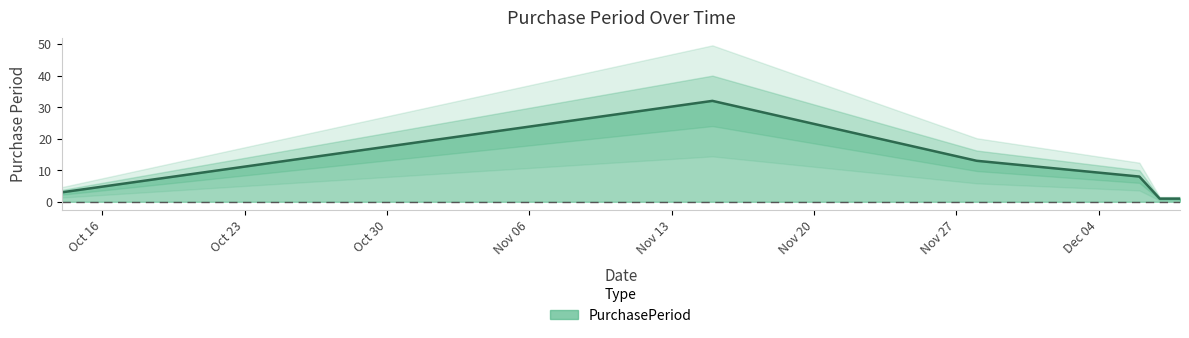

How many lines are shown in the chart?

1